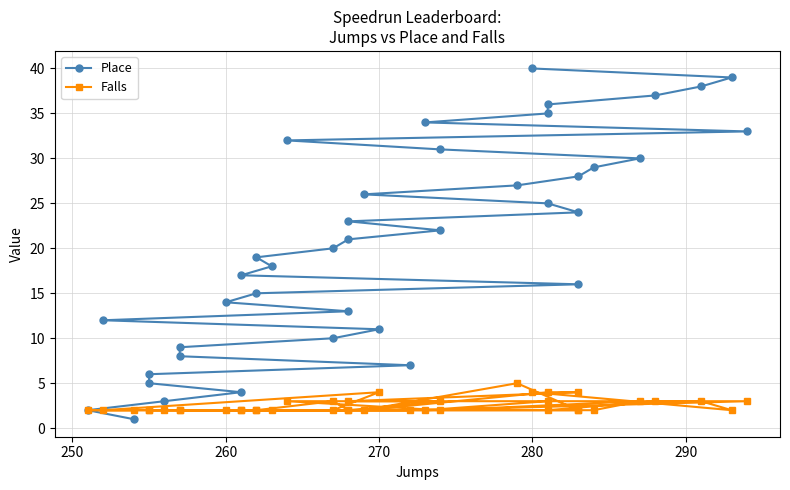

What are all the series names shown in the legend?

Place, Falls